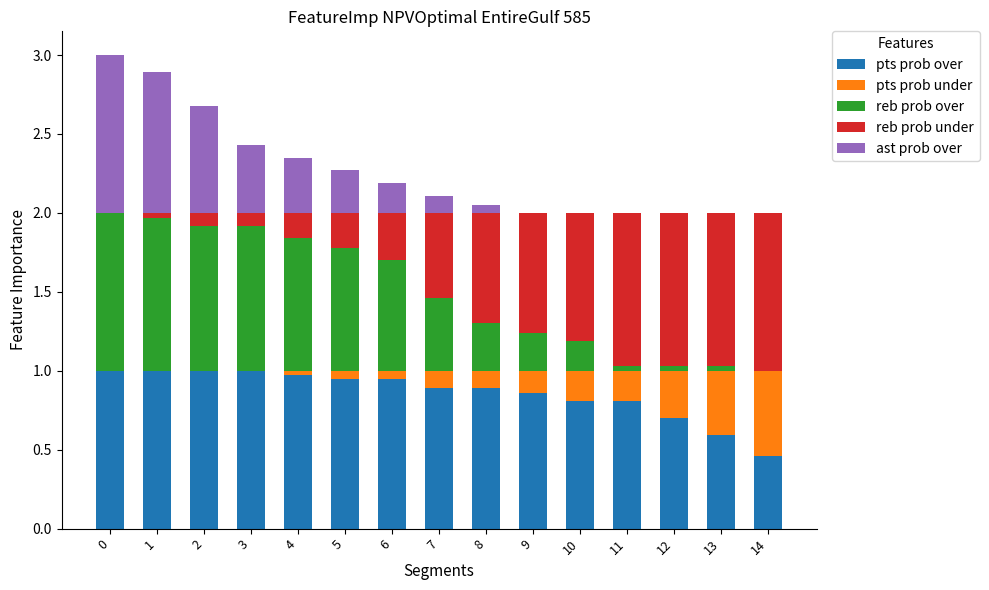

What is the total value across all series at 12?

2.0